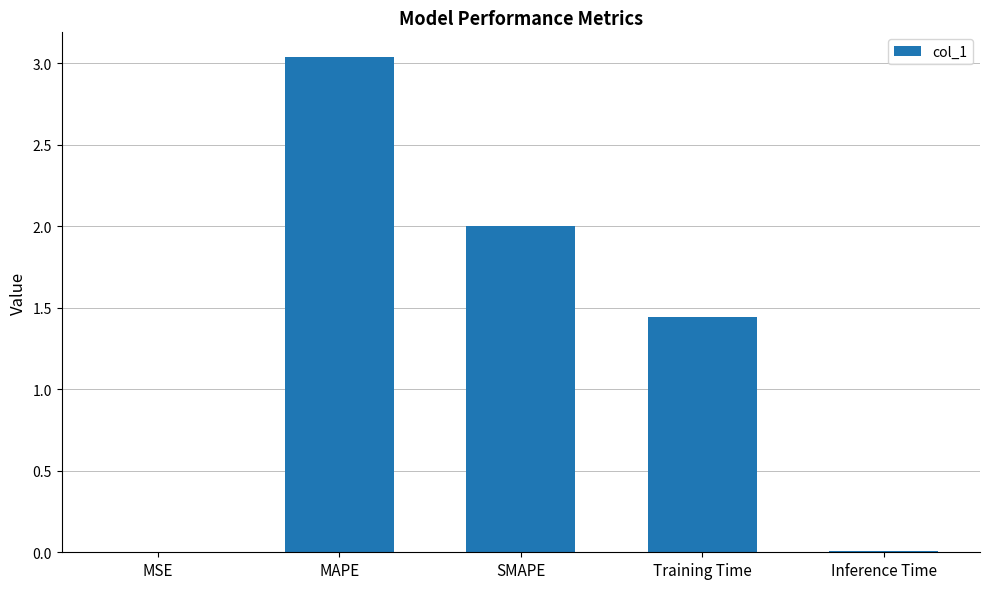

At which label is the value closest to 1?

Training Time